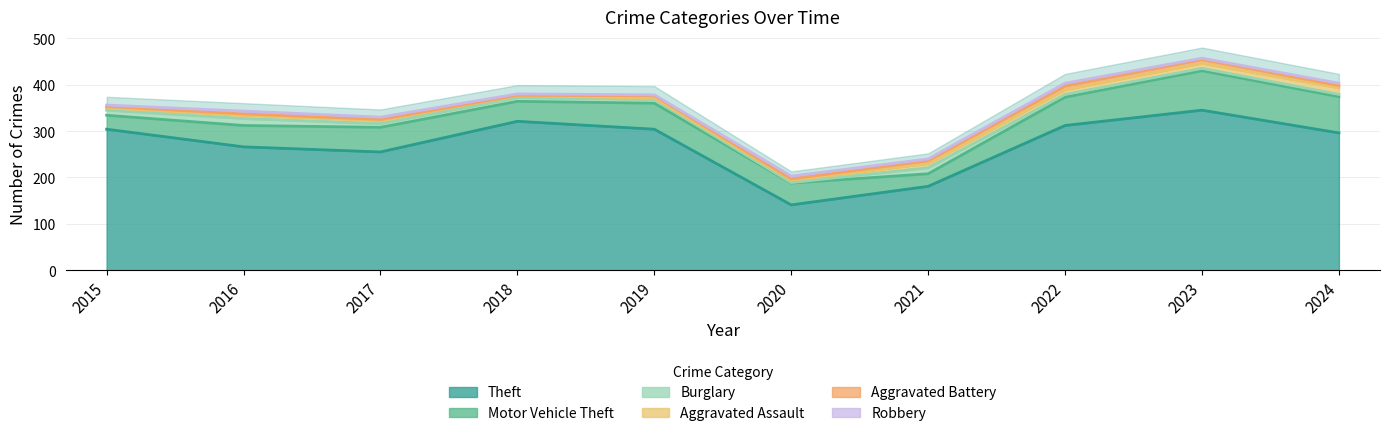

How many categories are shown in the chart?

10